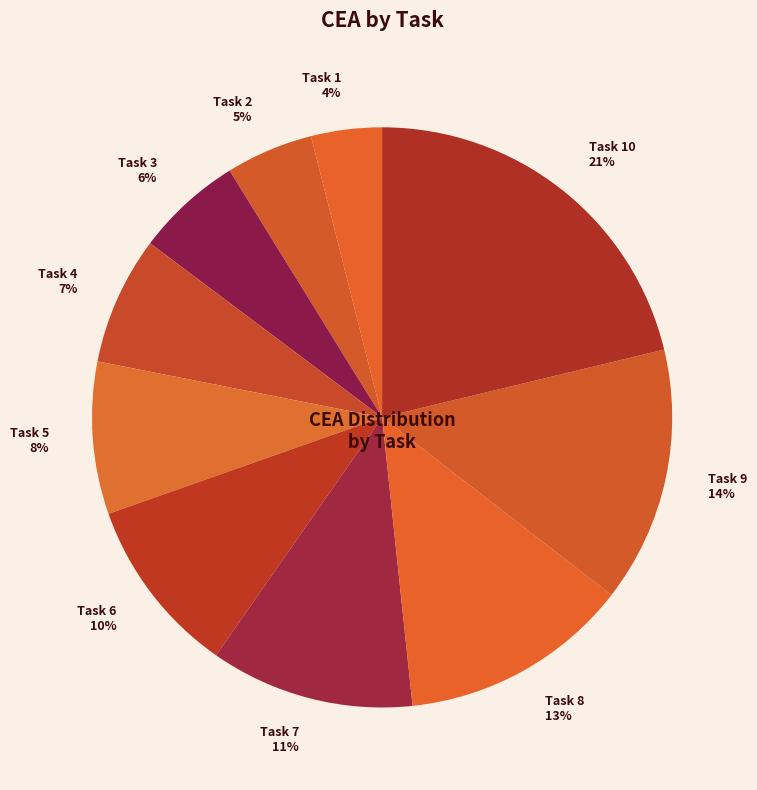

Count the number of slices in the pie.

10